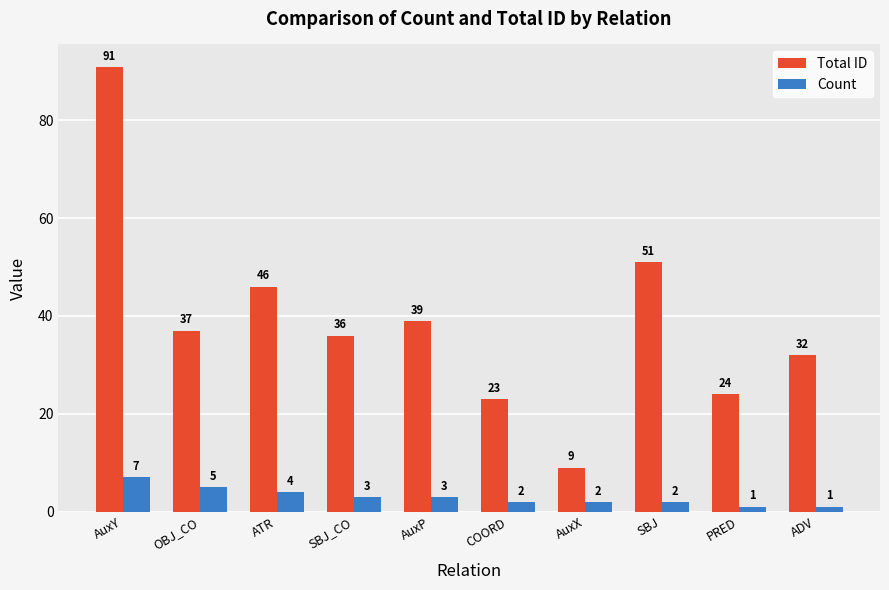

Are the bars grouped side by side (vs. stacked)?

Yes